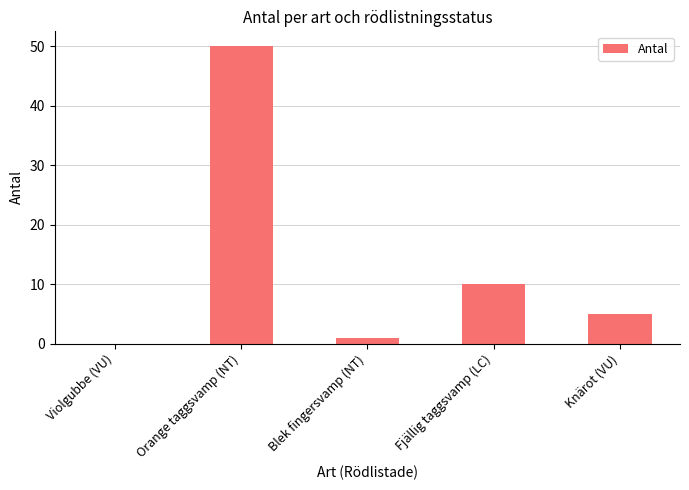

Approximately how many times larger is the value at Orange taggsvamp (NT) compared to Knärot (VU)?

10.0